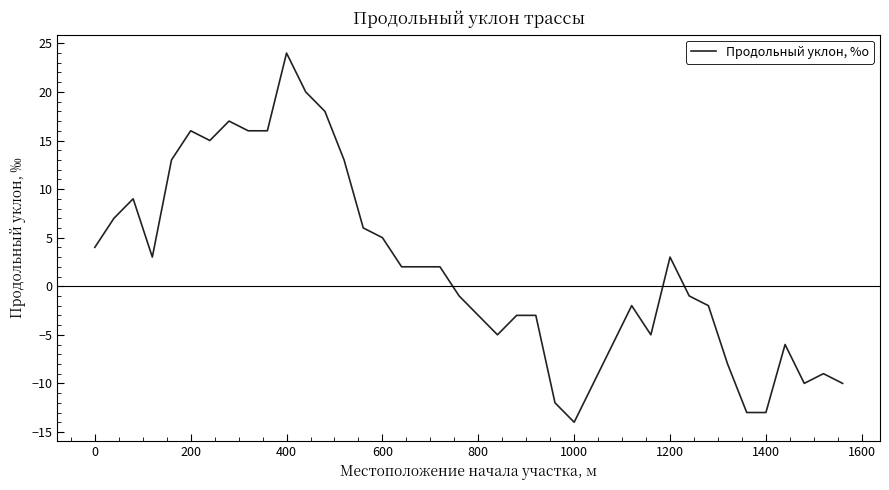

What is the difference between the maximum and minimum values?

38